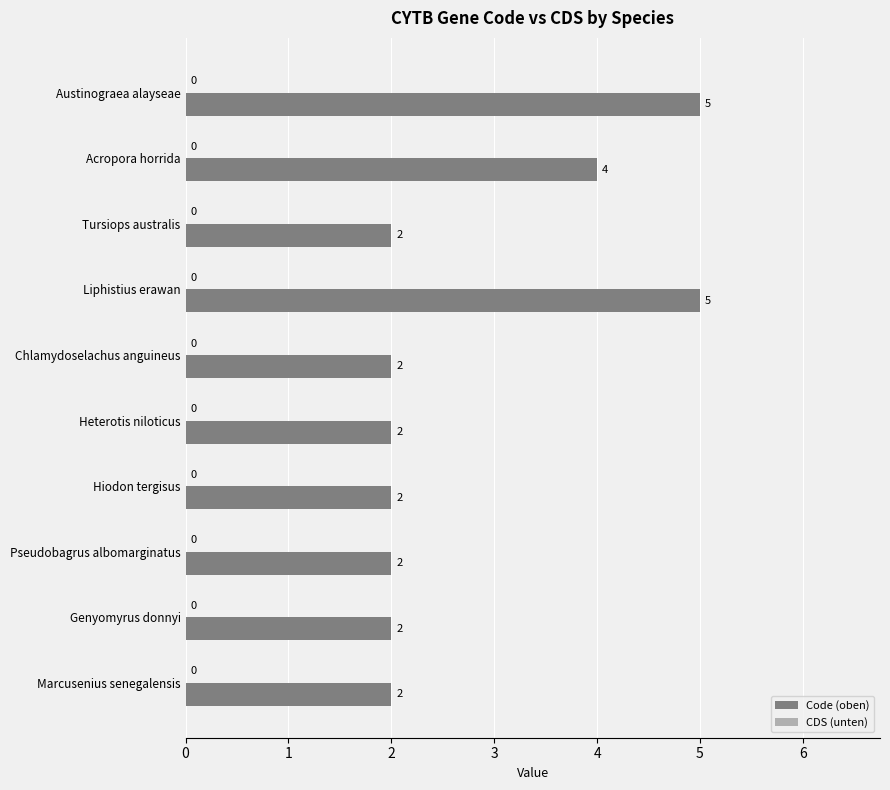

What is the maximum value shown in the chart?

5